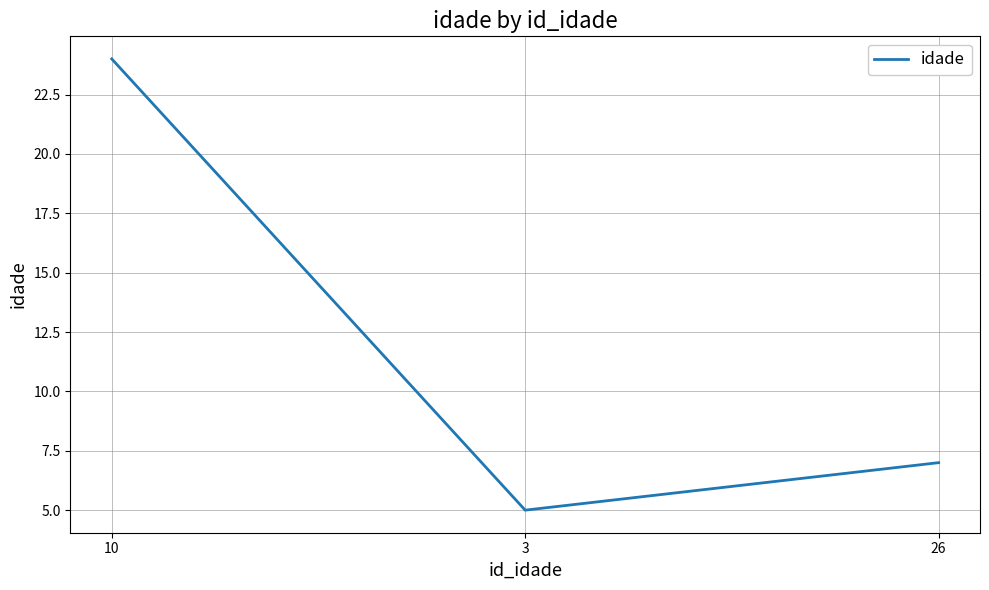

What is the greatest value displayed?

24